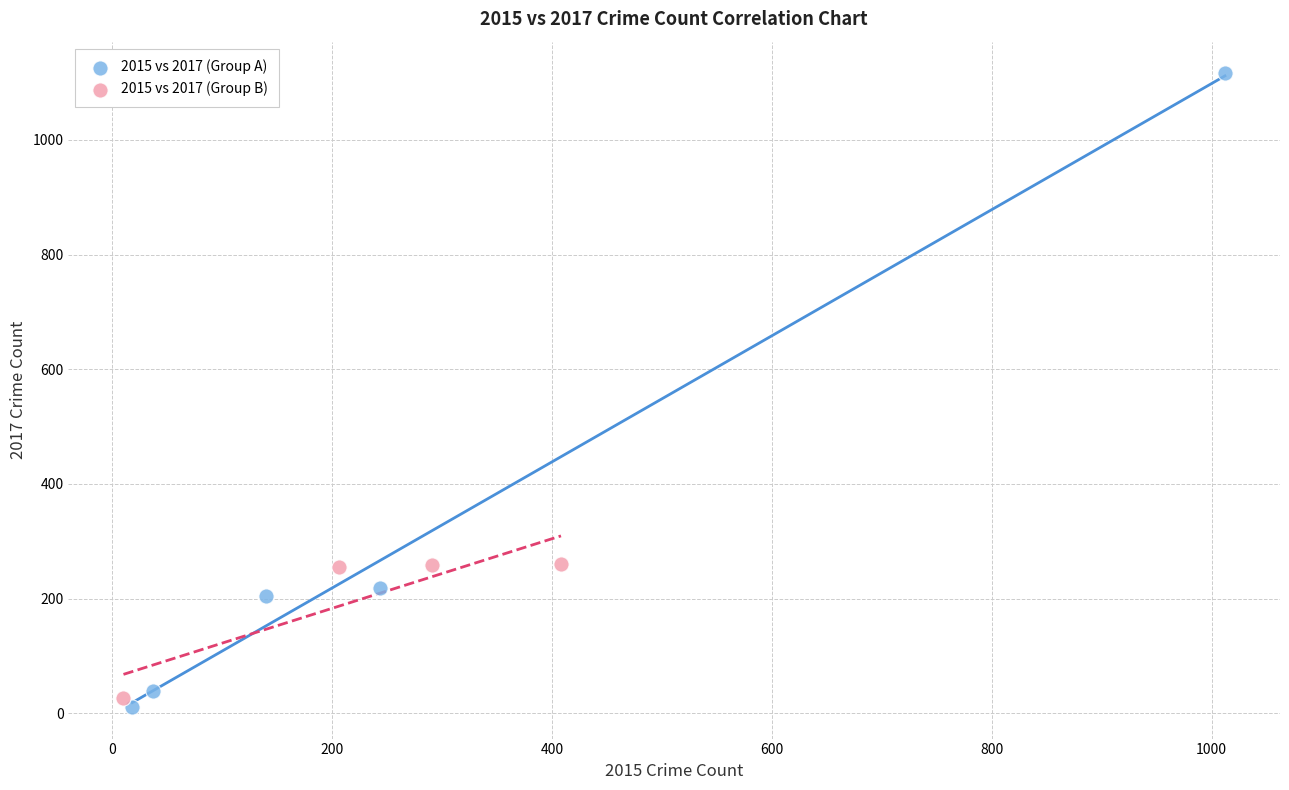

Which series has the widest spread of Y values?

2015 vs 2017 (Group A)